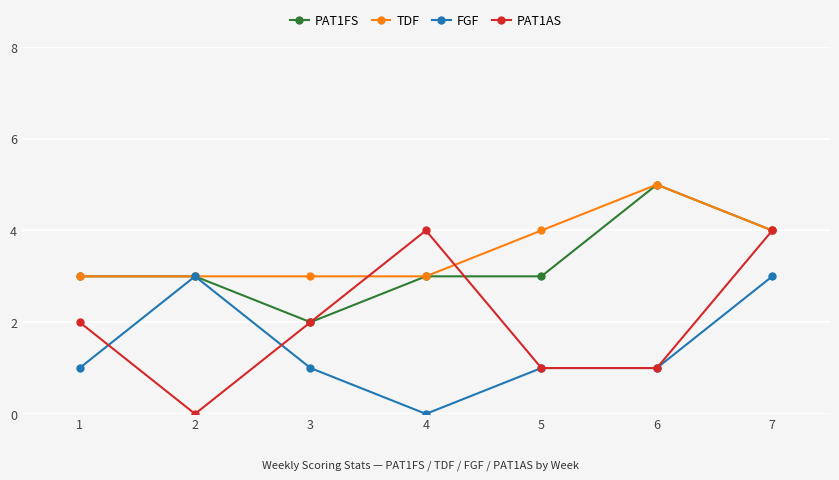

Which series has the largest range (max minus min)?

PAT1AS